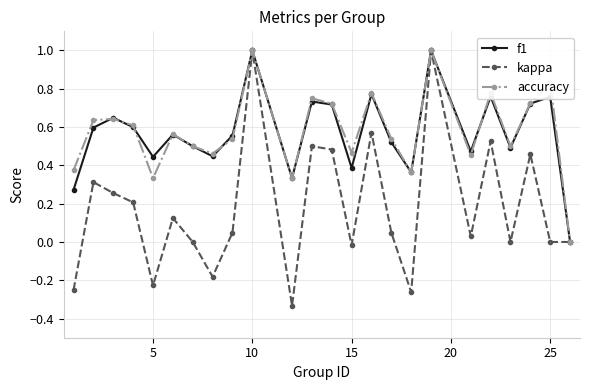

Which series has the largest range (max minus min)?

kappa